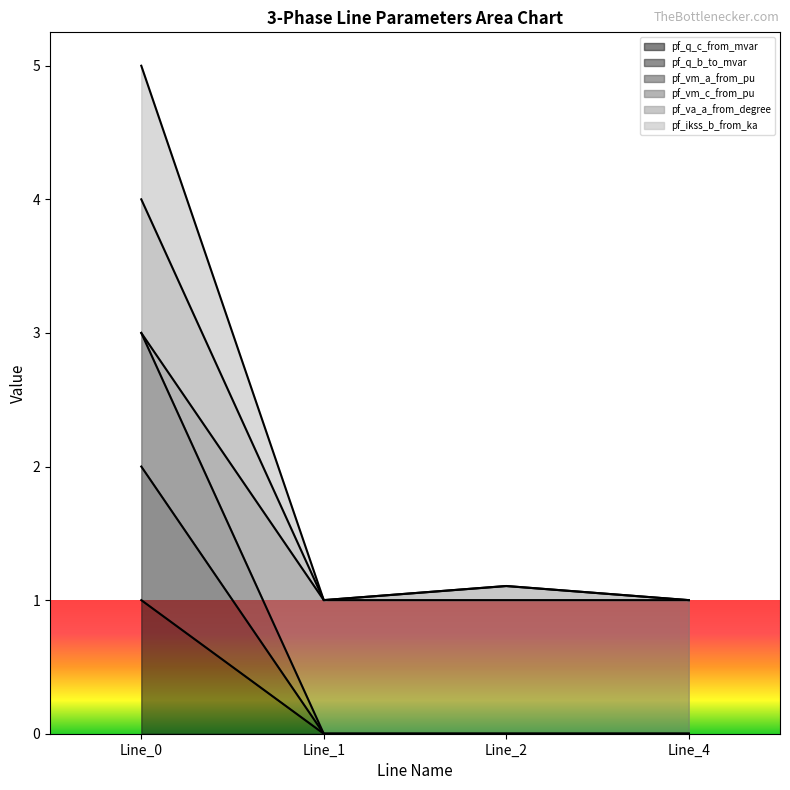

Does the chart display data point markers on the line(s)?

No